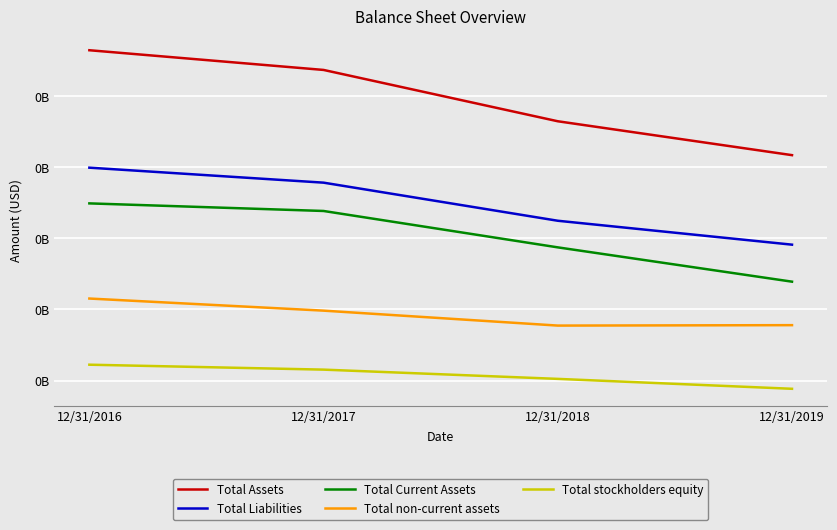

Is this an area chart (filled region under the line)?

No